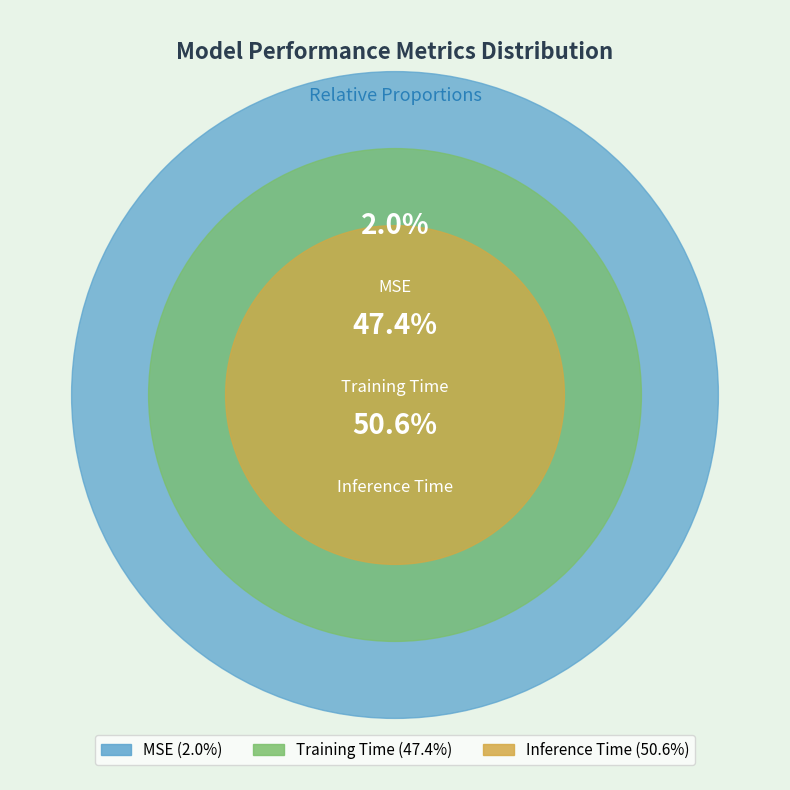

Rank the categories by value from highest to lowest.

Inference Time, Training Time, MSE